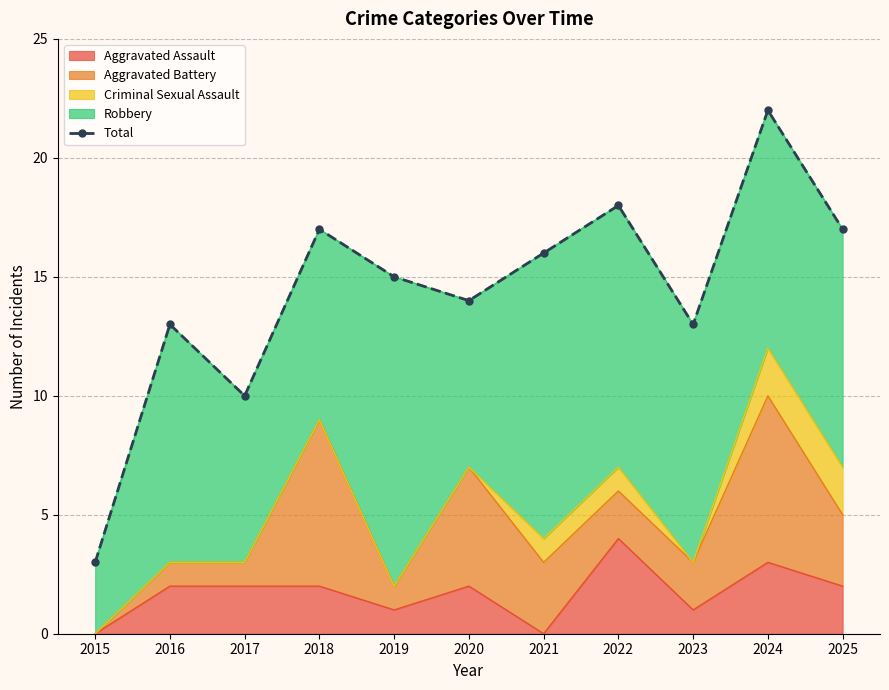

True or false: the data shows 17 at 2025.

True